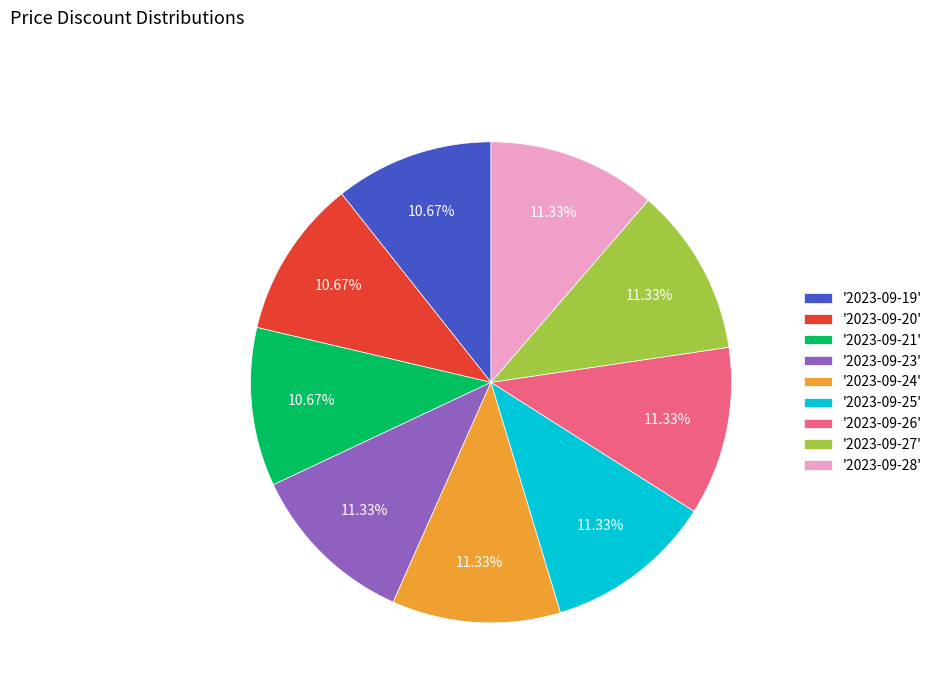

Is there any slice that represents more than half of the pie?

No